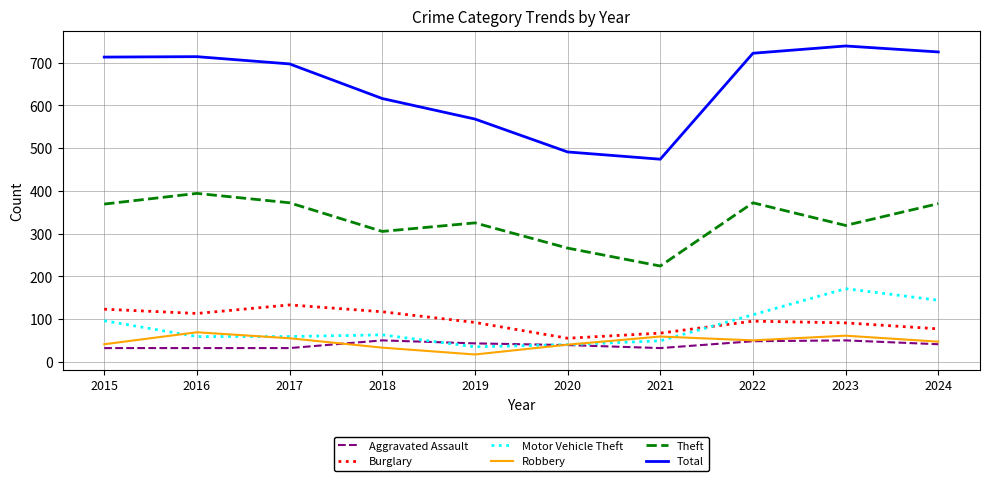

What is the difference between the highest and lowest values at 2015?

681